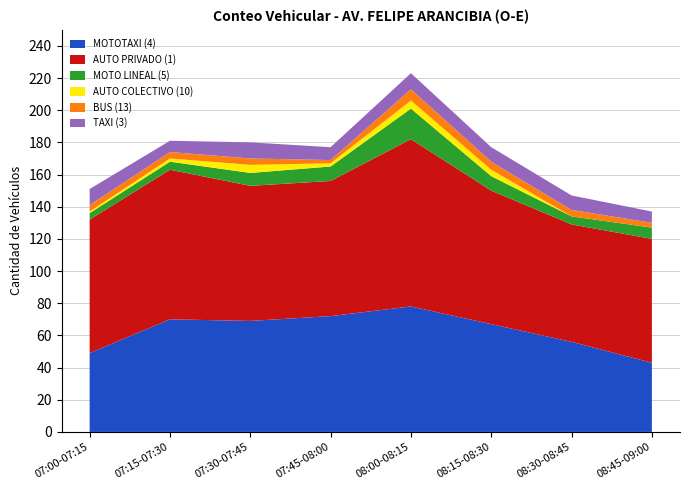

Reading left to right, extract all data points from this chart.

MOTOTAXI (4): 07:00-07:15=49	07:15-07:30=70	07:30-07:45=69	07:45-08:00=72	08:00-08:15=78	08:15-08:30=67	08:30-08:45=56	08:45-09:00=43
AUTO PRIVADO (1): 07:00-07:15=83	07:15-07:30=93	07:30-07:45=84	07:45-08:00=84	08:00-08:15=104	08:15-08:30=83	08:30-08:45=73	08:45-09:00=77
MOTO LINEAL (5): 07:00-07:15=4	07:15-07:30=5	07:30-07:45=8	07:45-08:00=9	08:00-08:15=19	08:15-08:30=9	08:30-08:45=5	08:45-09:00=7
AUTO COLECTIVO (10): 07:00-07:15=1	07:15-07:30=2	07:30-07:45=5	07:45-08:00=2	08:00-08:15=5	08:15-08:30=4	08:30-08:45=0	08:45-09:00=0
BUS (13): 07:00-07:15=4	07:15-07:30=4	07:30-07:45=4	07:45-08:00=2	08:00-08:15=7	08:15-08:30=5	08:30-08:45=4	08:45-09:00=3
TAXI (3): 07:00-07:15=10	07:15-07:30=7	07:30-07:45=10	07:45-08:00=8	08:00-08:15=10	08:15-08:30=9	08:30-08:45=9	08:45-09:00=7